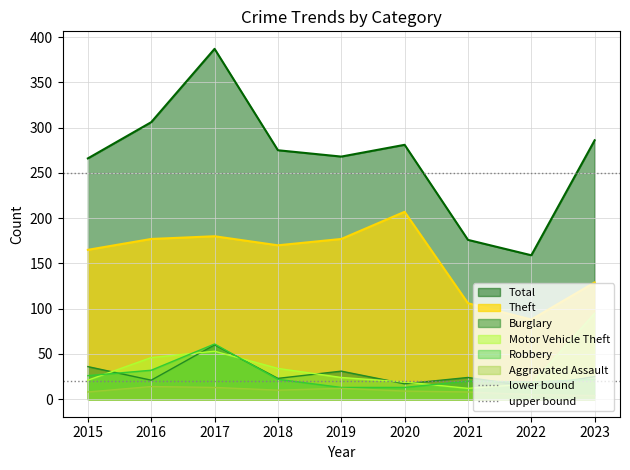

True or false: lower bound has a value of 26 at 2015.

False